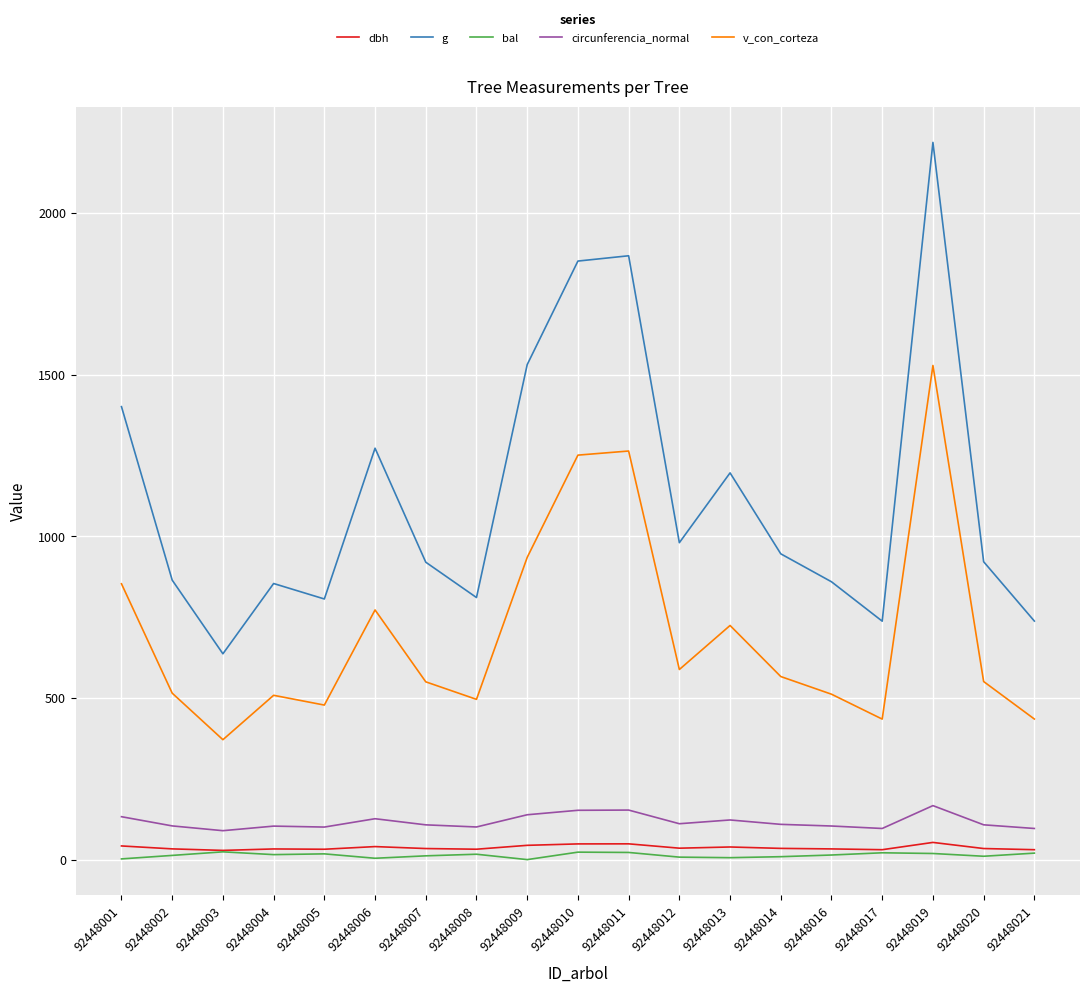

Is it true that v_con_corteza equals 1233.8 at 92448001?

False